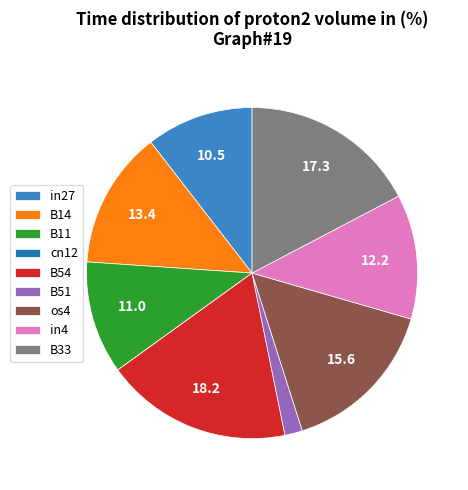

What percentage is the B14 slice, to the nearest percent?

13%